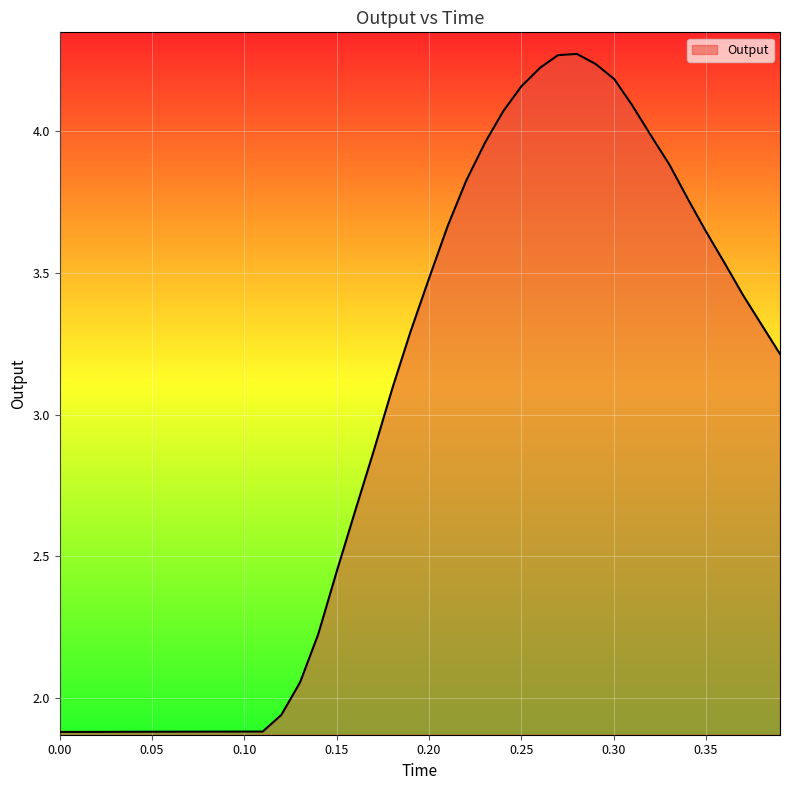

Reading left to right, what are all the values shown in this chart?

0.0=1.9	0.010568=1.9	0.020392=1.9	0.030035=1.9	0.039966=1.9	0.04994=1.9	0.060364=1.9	0.069798=1.9	0.080413=1.9	0.091005=1.9	0.100217=1.9	0.109948=1.9	0.12002=1.9	0.130187=2.1	0.140028=2.2	0.150106=2.4	0.160222=2.7	0.170155=2.9	0.18032=3.1	0.189975=3.3	0.200112=3.5	0.210194=3.7	0.220157=3.8	0.230364=4.0	0.240229=4.1	0.250057=4.2	0.260252=4.2	0.269944=4.3	0.280093=4.3	0.290182=4.2	0.30032=4.2	0.309861=4.1	0.320086=4.0	0.330222=3.9	0.340145=3.8	0.350101=3.6	0.36033=3.5	0.369965=3.4	0.380172=3.3	0.390096=3.2